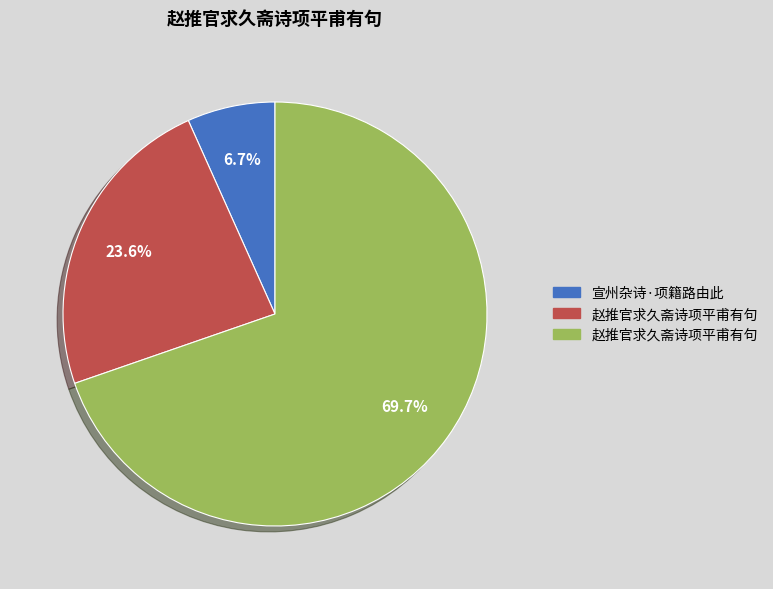

Does any single category account for the majority?

Yes